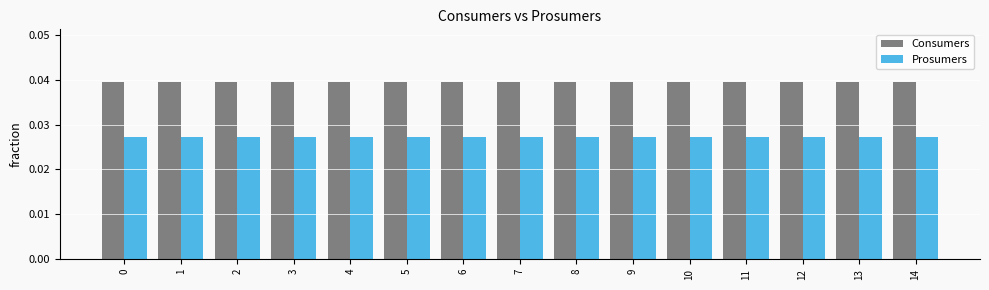

What are all the series names shown in the legend?

Consumers, Prosumers